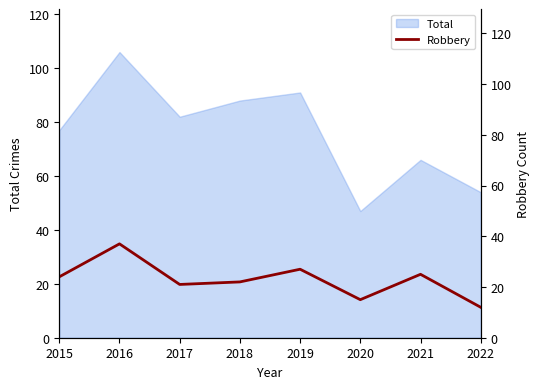

Approximately how many times larger is the value at 2017 compared to 2019?

0.8